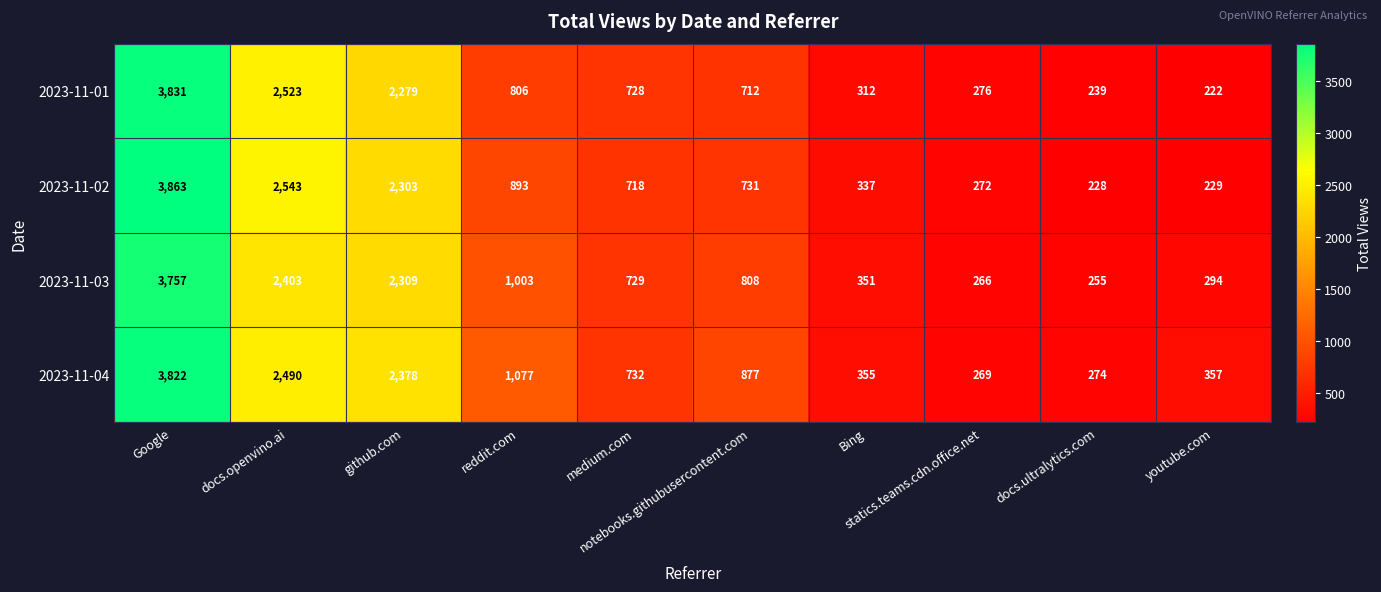

Which series has the widest spread of values?

2023-11-02